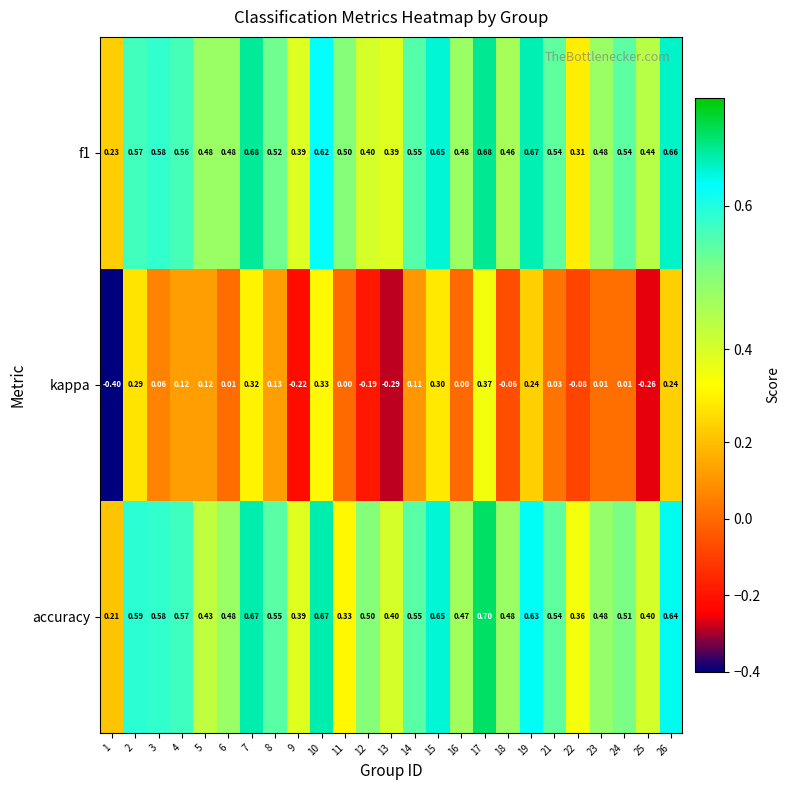

Between 10 and 16, which series saw the biggest shift?

kappa